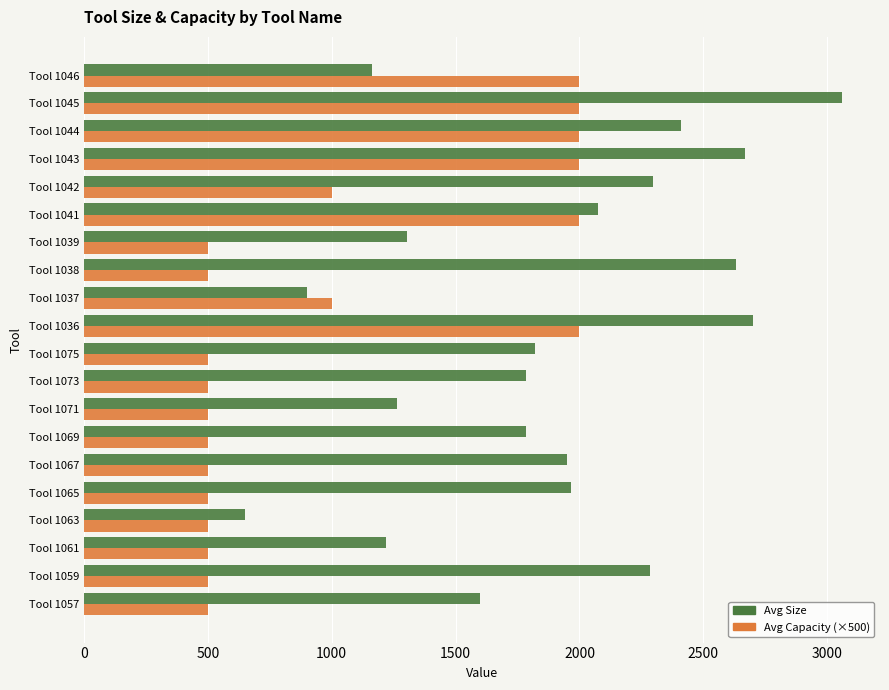

What are all the series names shown in the legend?

Avg Size, Avg Capacity (×500)